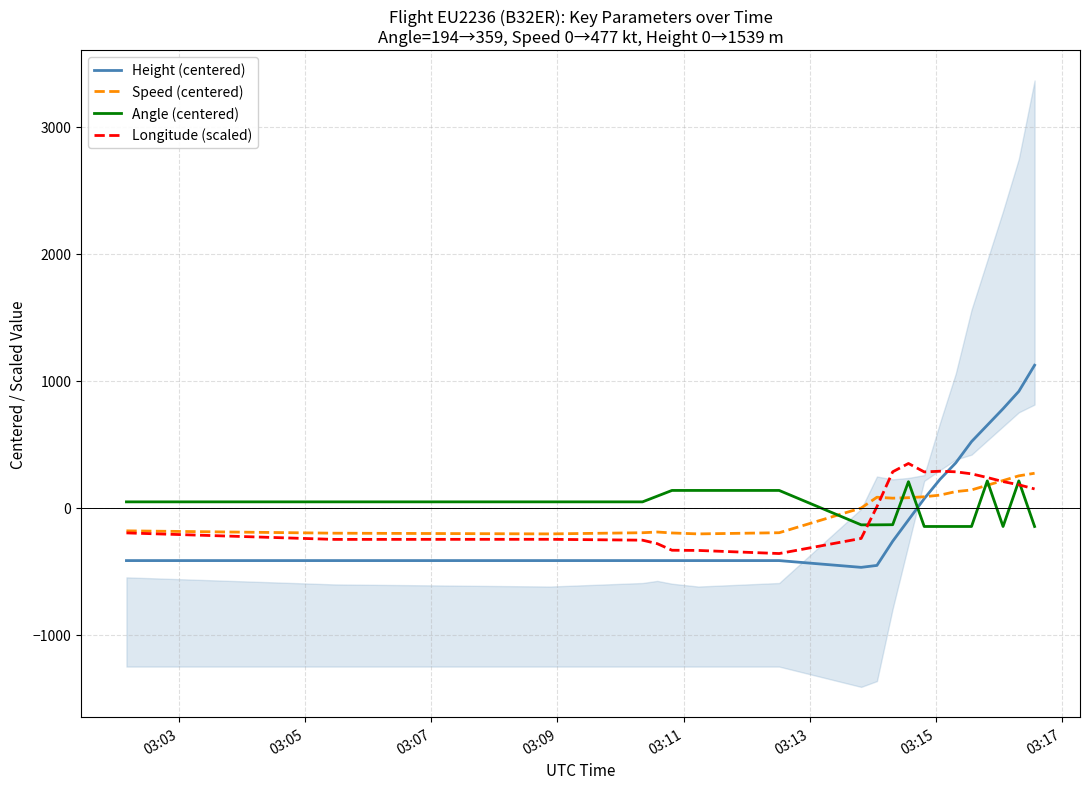

What is the highest value of the Angle (centered) series?

210.1